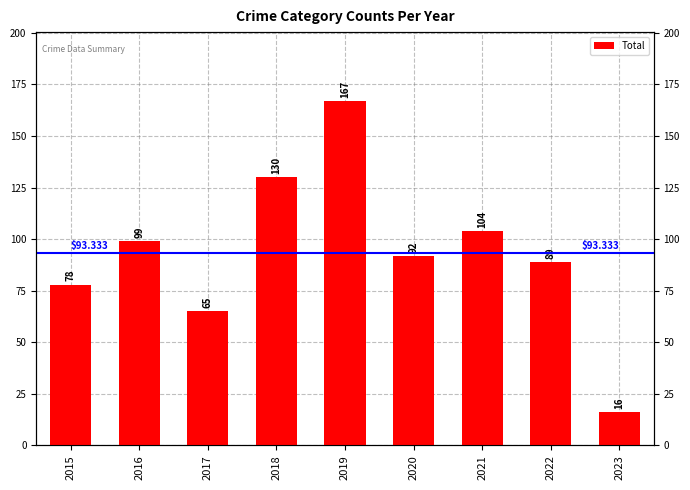

Approximately how many times larger is the value at 2016 compared to 2021?

1.0